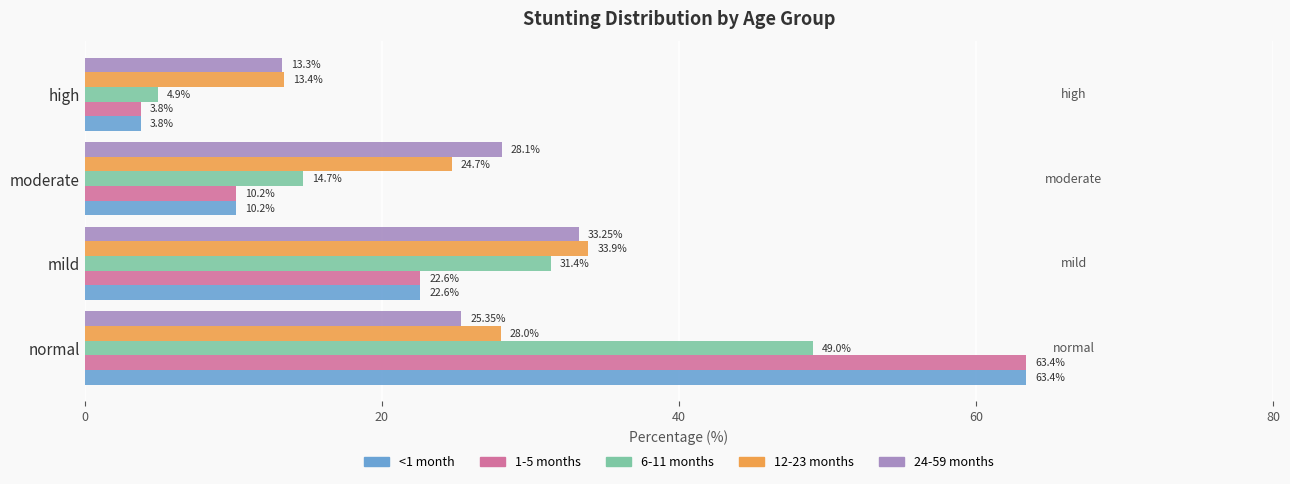

What is the spread (max minus min) of values at high?

9.6